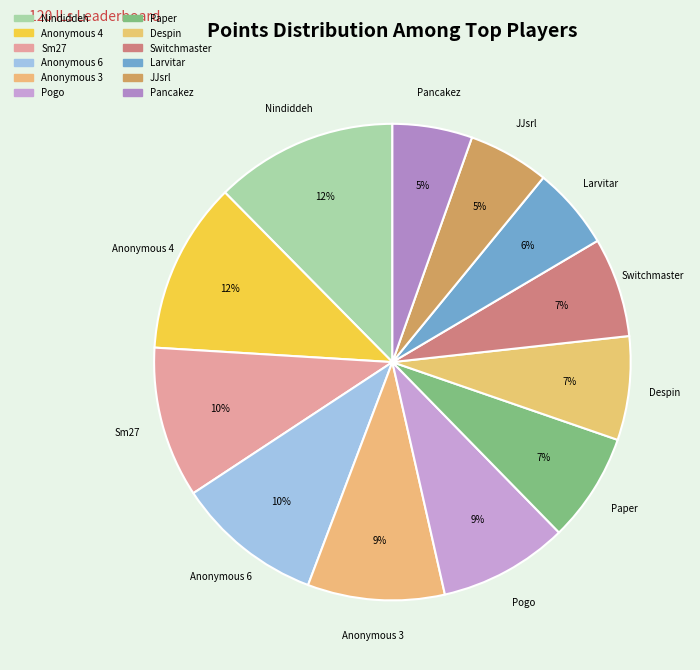

What is the smallest slice in the pie chart?

Pancakez